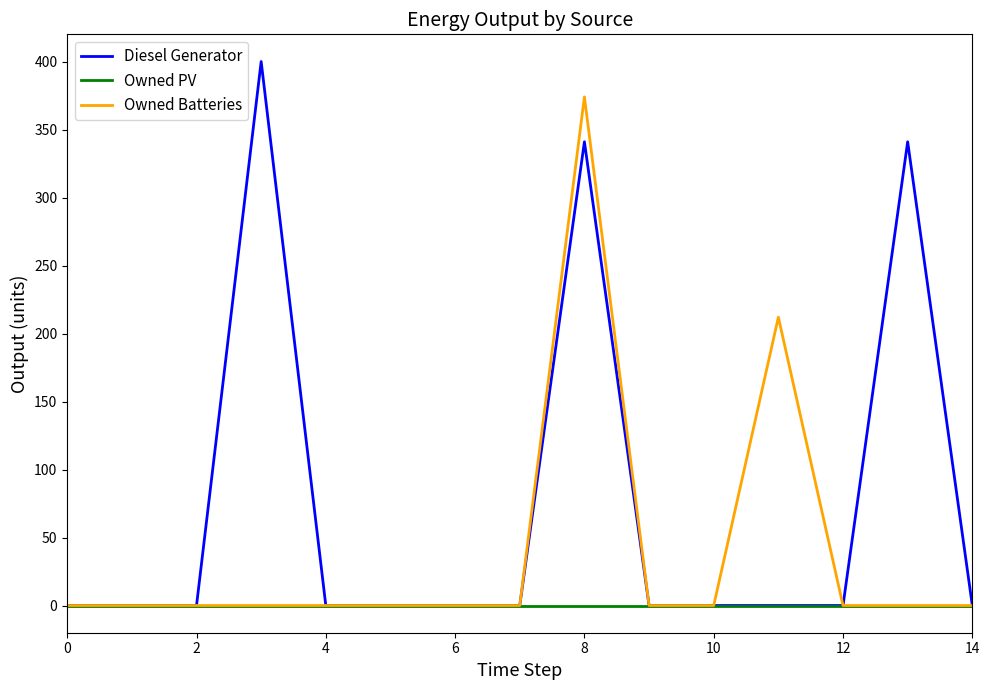

Which series has the largest range (max minus min)?

Diesel Generator